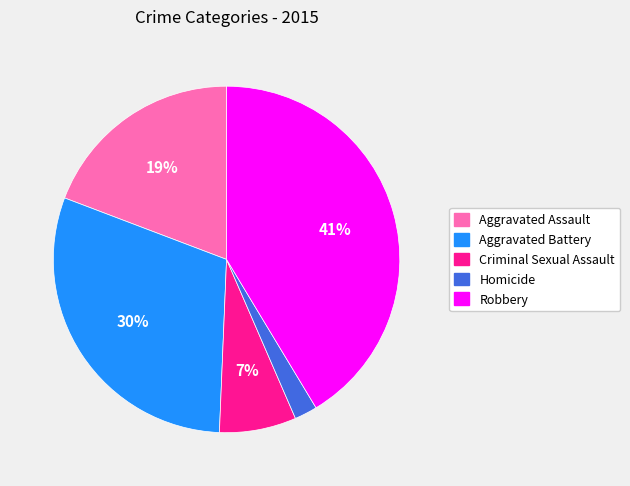

Do Homicide and Aggravated Assault together represent more than half of the pie?

No